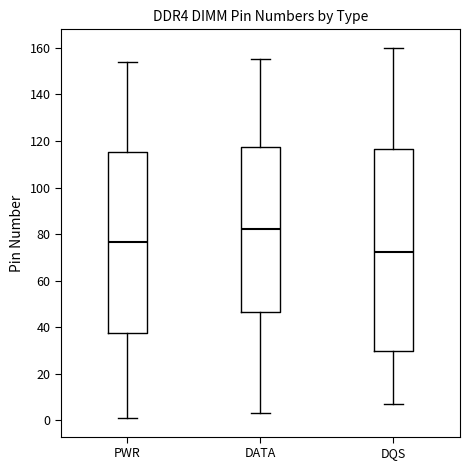

Which box is the tallest, from its lower edge to its upper edge?

DQS